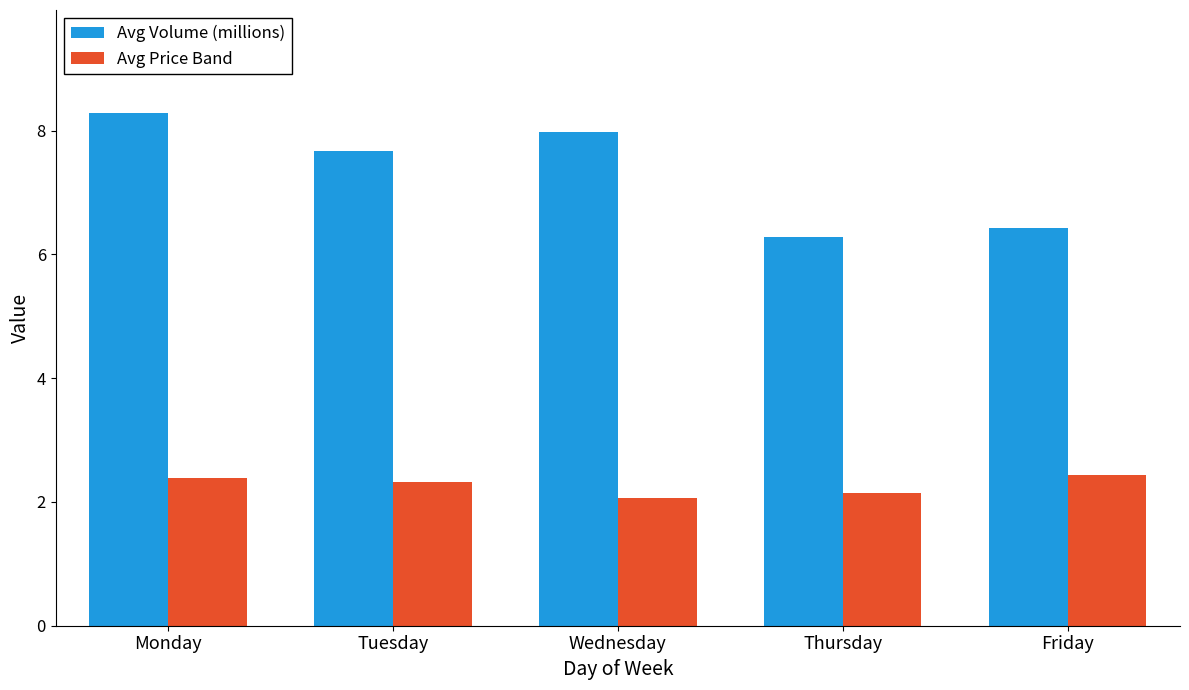

What is the minimum value for Avg Price Band?

2.1